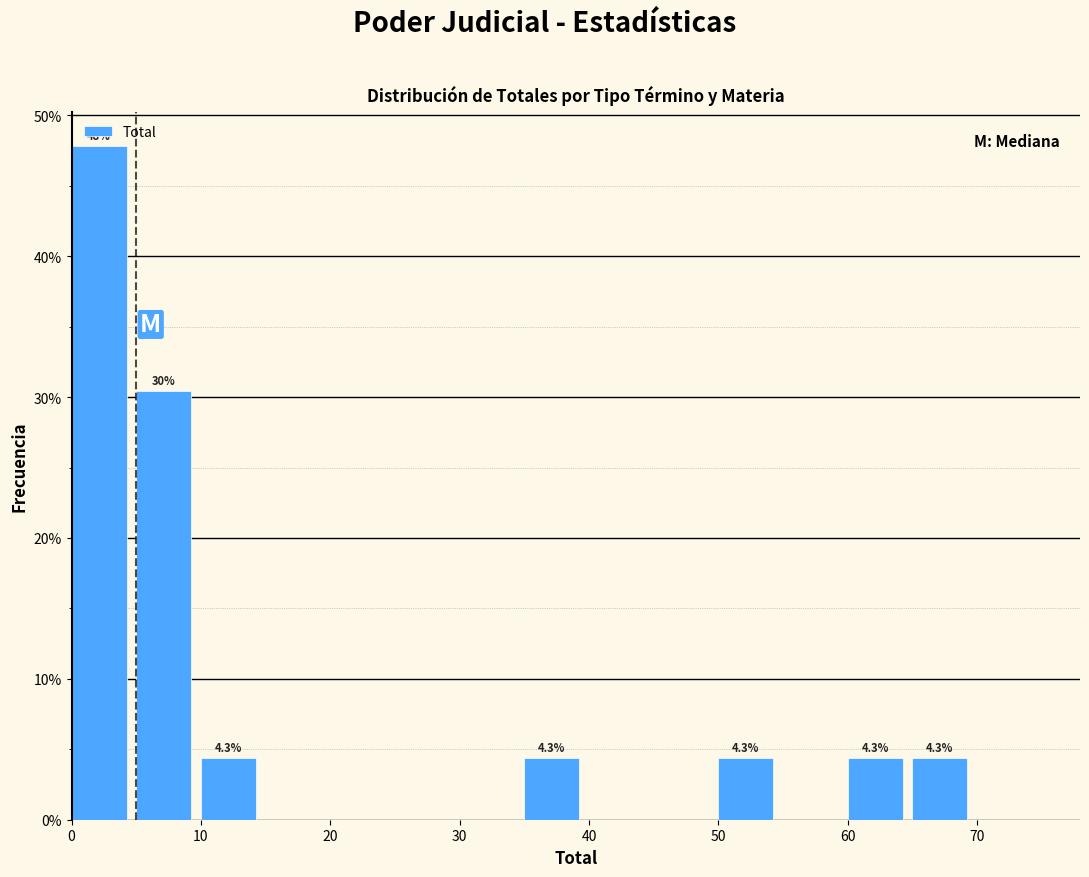

Over which range of the x-axis is the bar tallest?

0 to 5